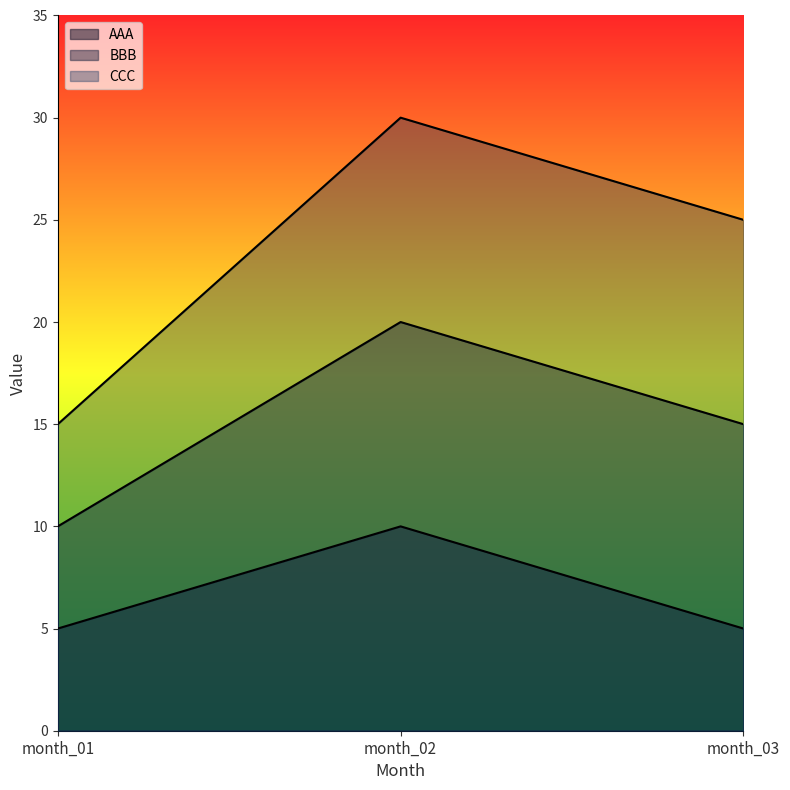

True or false: CCC has a value of 15 at month_01.

True